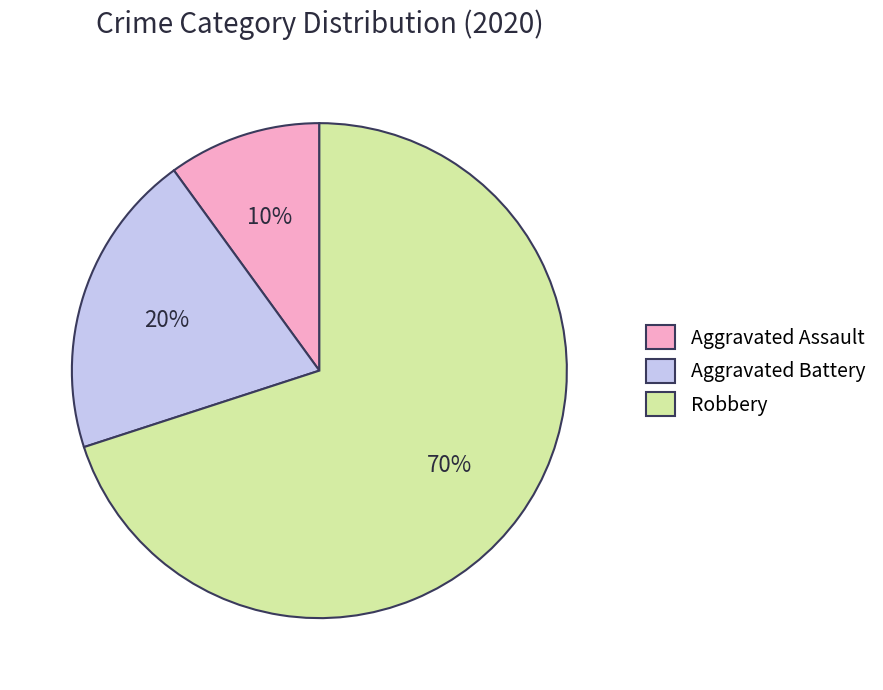

Do Aggravated Battery and Aggravated Assault together represent more than half of the pie?

No